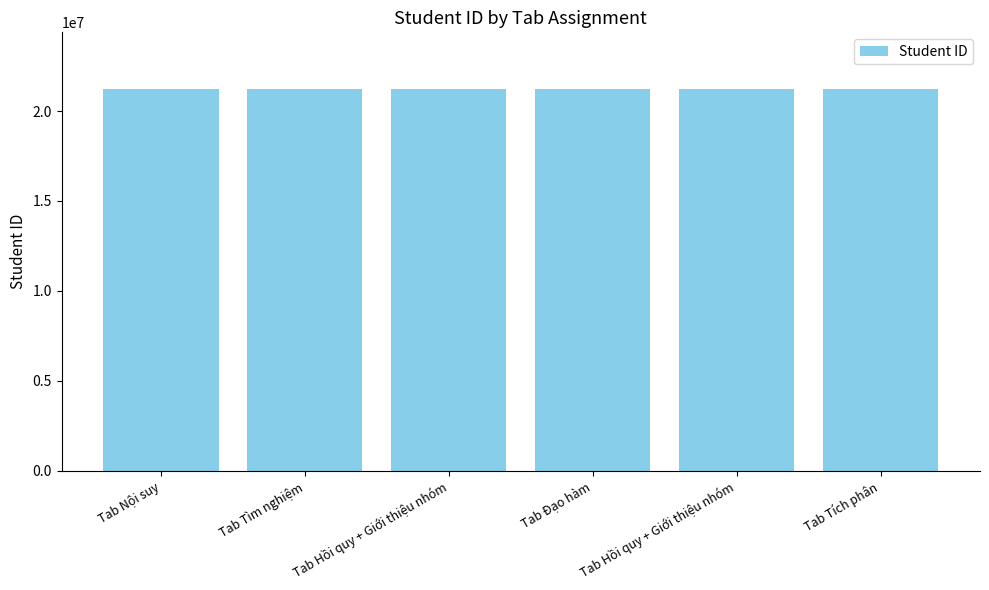

Reading left to right, extract all data points from this chart.

Tab Nội suy=21200275	Tab Tìm nghiệm=21200278	Tab Hồi quy + Giới thiệu nhóm=21200304	Tab Đạo hàm=21200333	Tab Hồi quy + Giới thiệu nhóm=21200346	Tab Tích phân=21200351